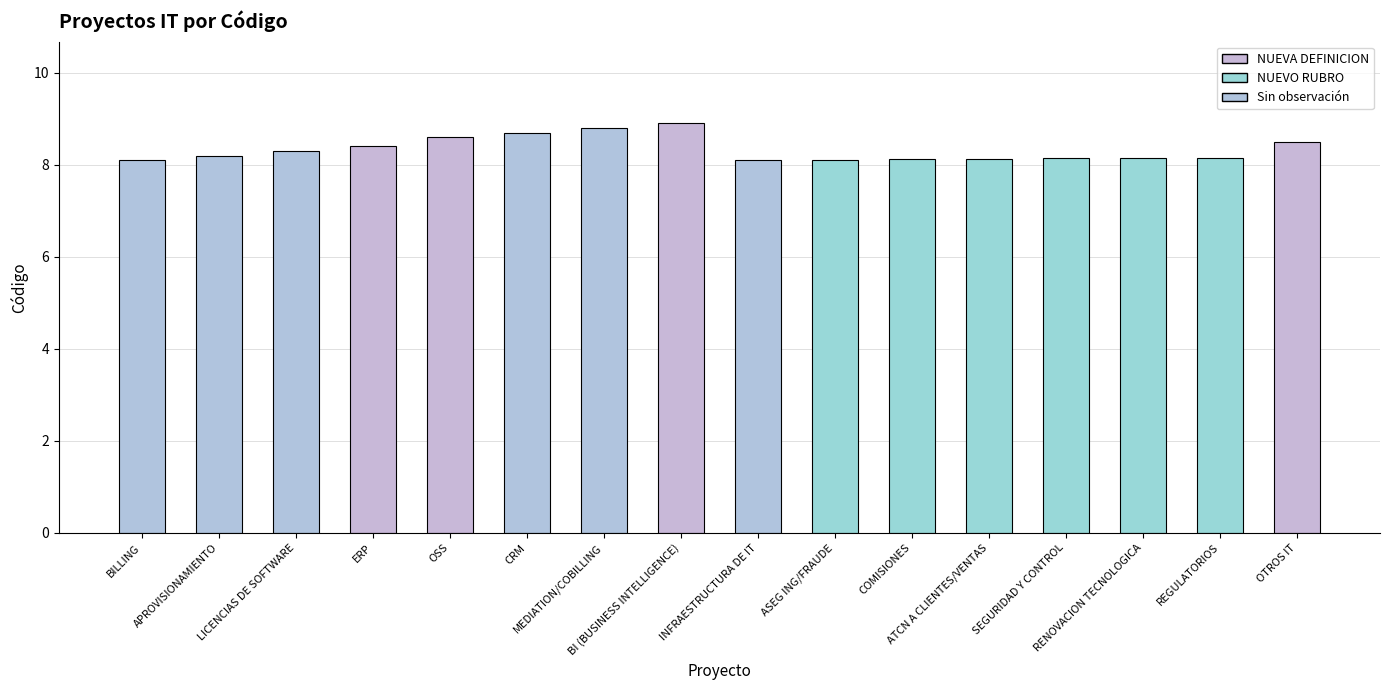

What is the value of the 16th bar from the left?

8.5